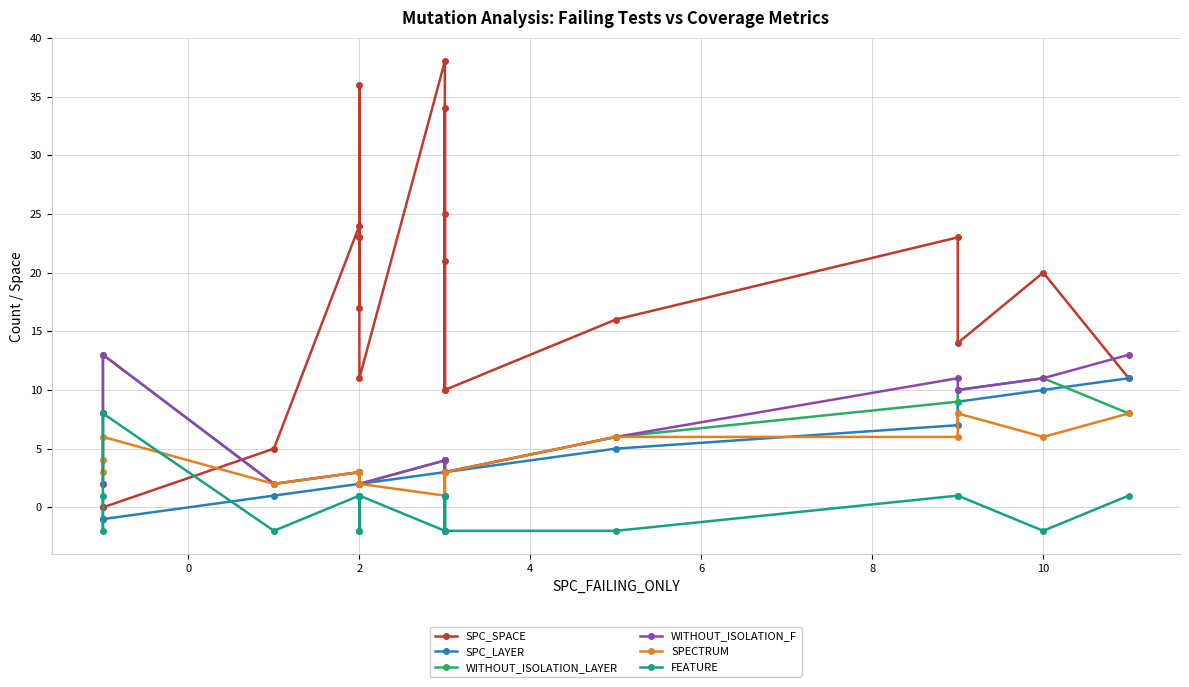

Is it true that SPC_SPACE equals 19 at 20?

False